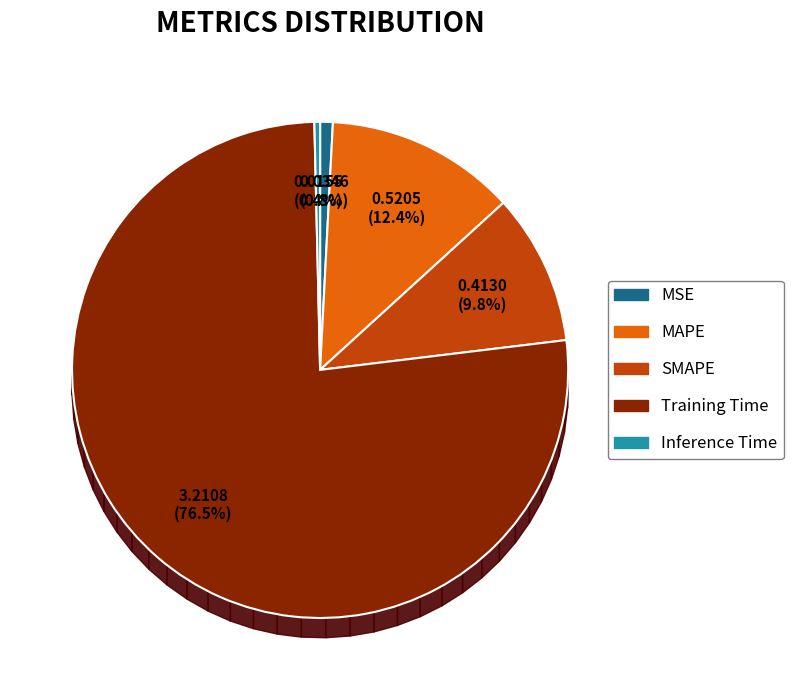

Is Training Time the majority of the pie?

Yes